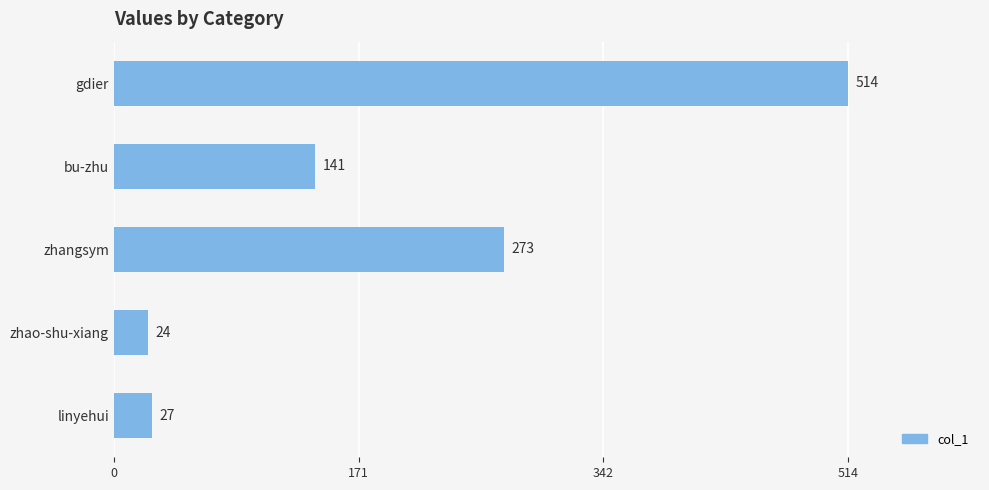

At which label is the value closest to 269?

zhangsym